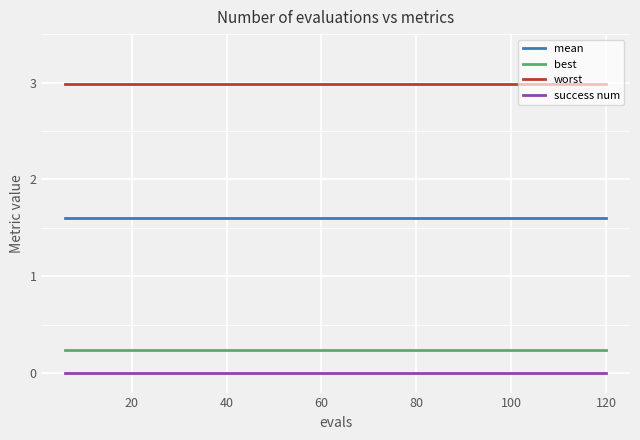

Rank the series by their maximum value, from highest to lowest.

worst, mean, best, success num